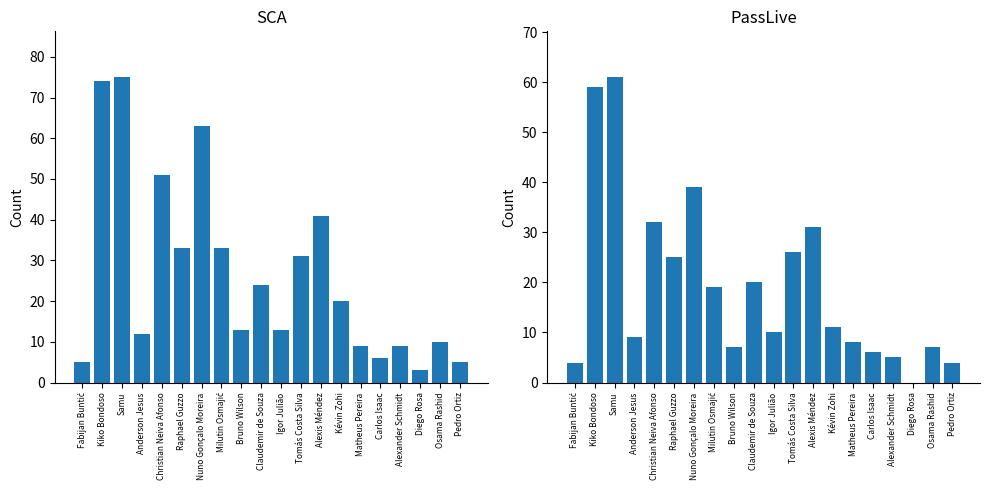

What are all the series names shown in the legend?

SCA, PassLive